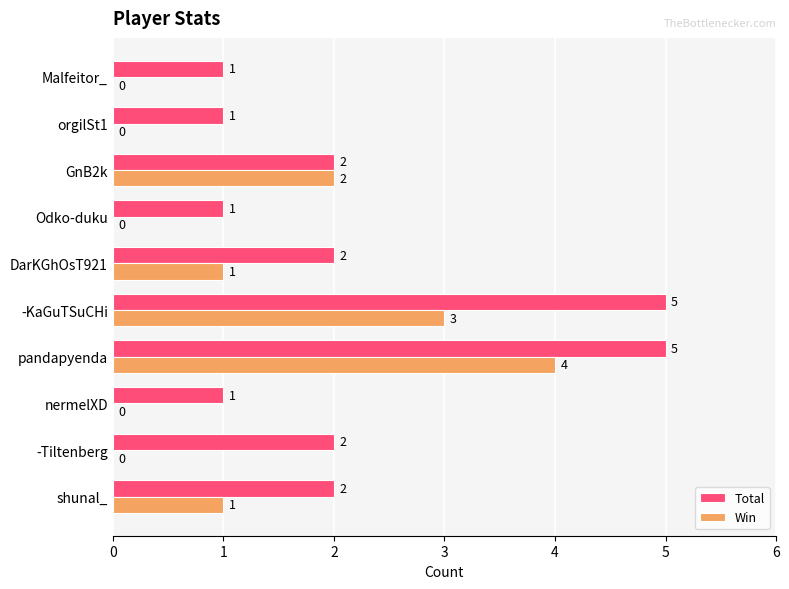

What is the sum of all Win values?

11